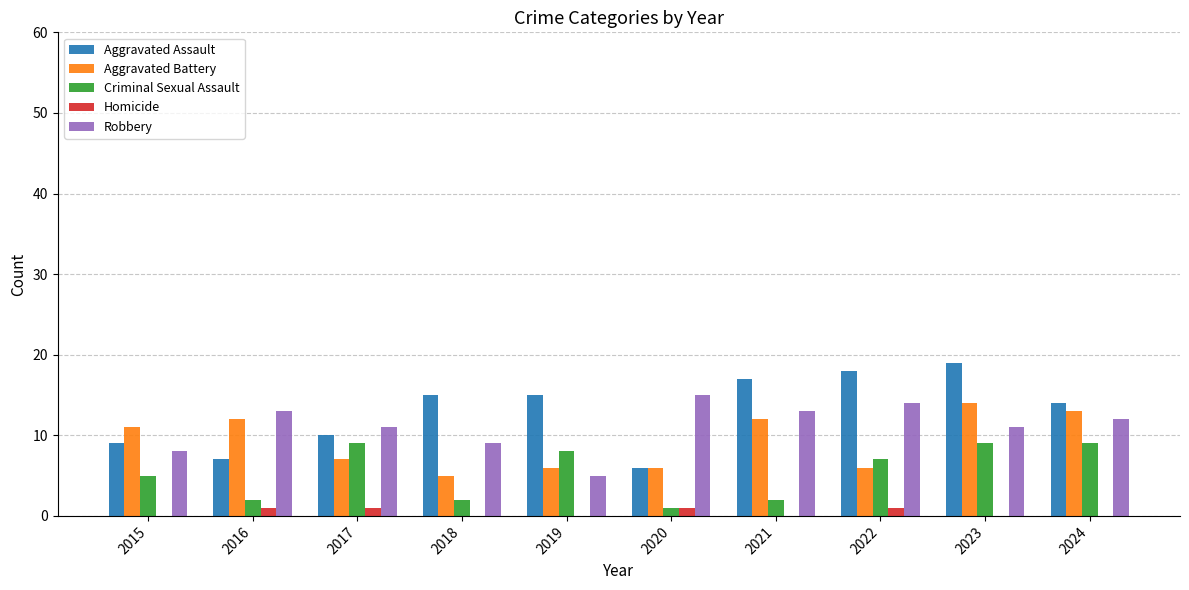

What are all the series names shown in the legend?

Aggravated Assault, Aggravated Battery, Criminal Sexual Assault, Homicide, Robbery